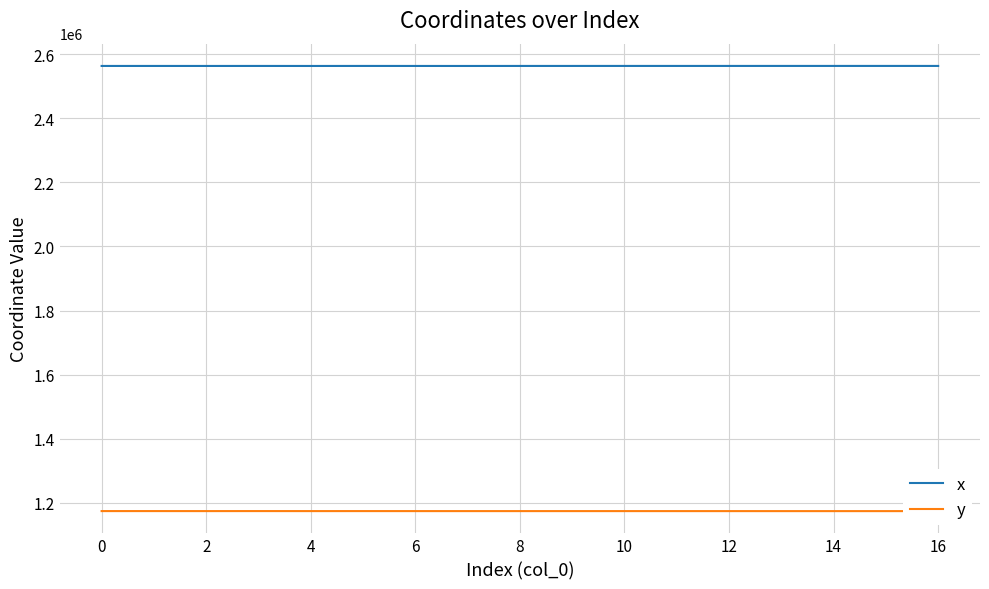

Which series has the largest total across all categories?

x